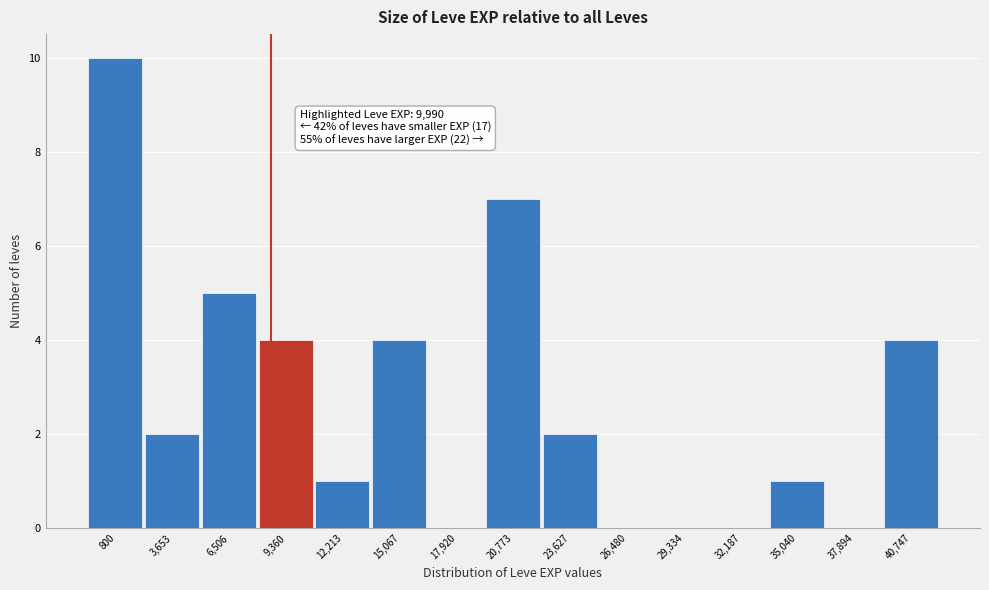

Reading left to right, list all the values displayed in this chart.

800=10	3,653=2	6,506=5	9,360=4	12,213=1	15,067=4	17,920=0	20,773=7	23,627=2	26,480=0	29,334=0	32,187=0	35,040=1	37,894=0	40,747=4